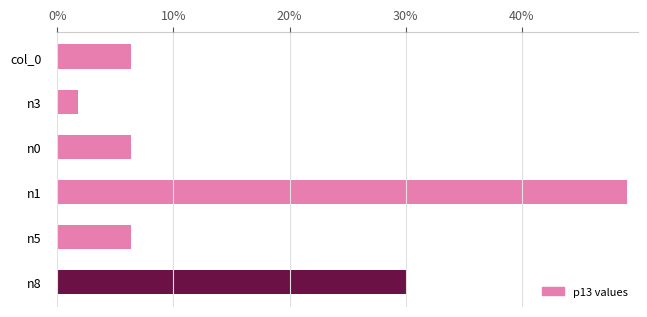

Is it true that the value at n0 is 9.5?

False